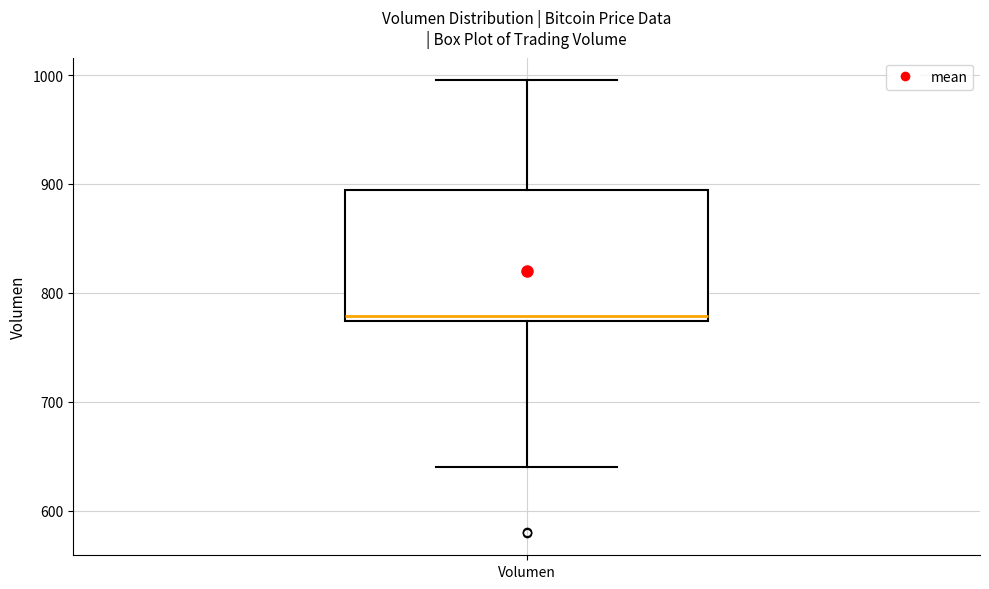

Where is the lower edge of the box for Volumen on the y-axis? The values are not printed on the chart, so give them approximately, as read against the axis.

770